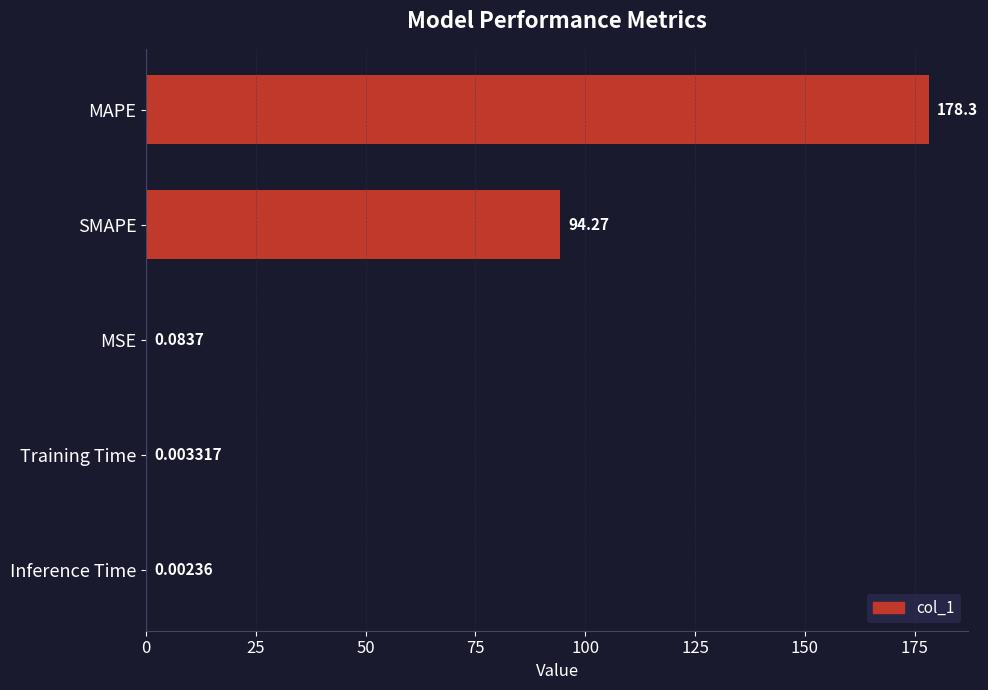

What is the average value?

54.5